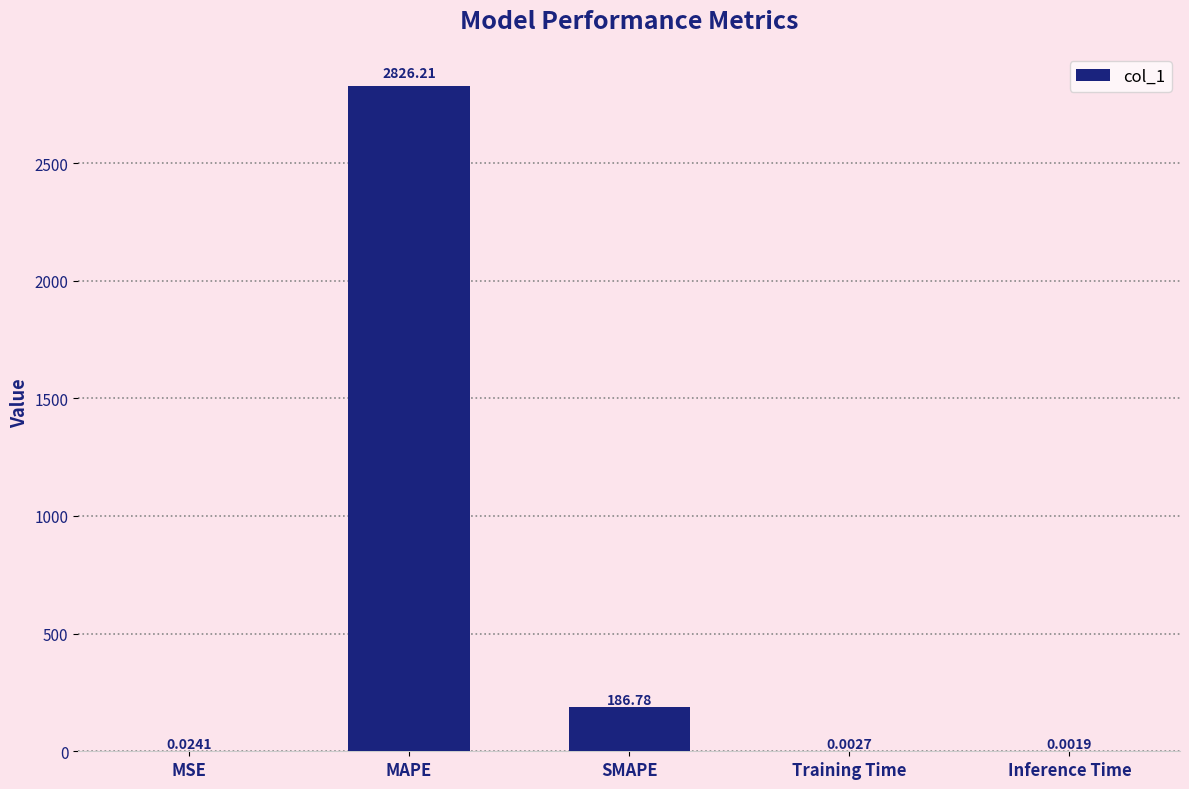

Which label corresponds to the largest value in the chart?

MAPE